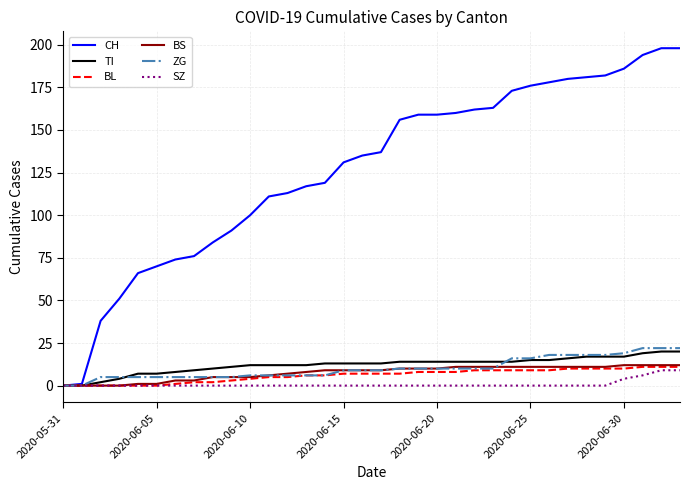

What is the highest value of the SZ series?

9